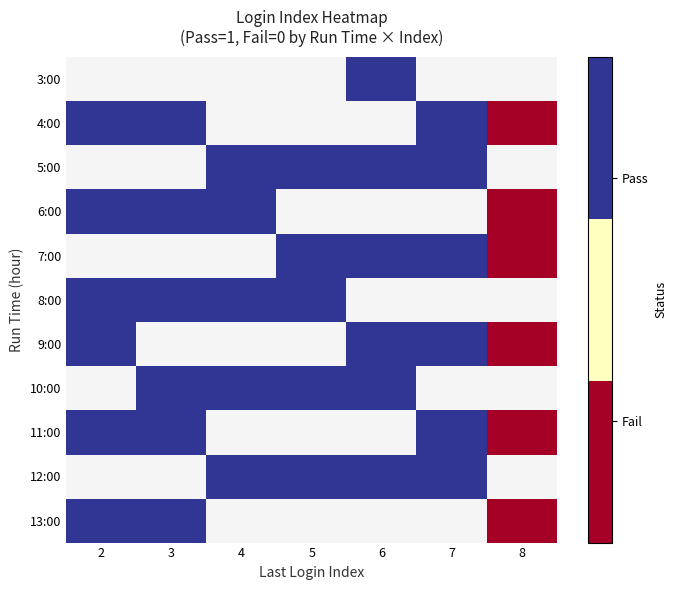

Count the number of categories in the chart.

7